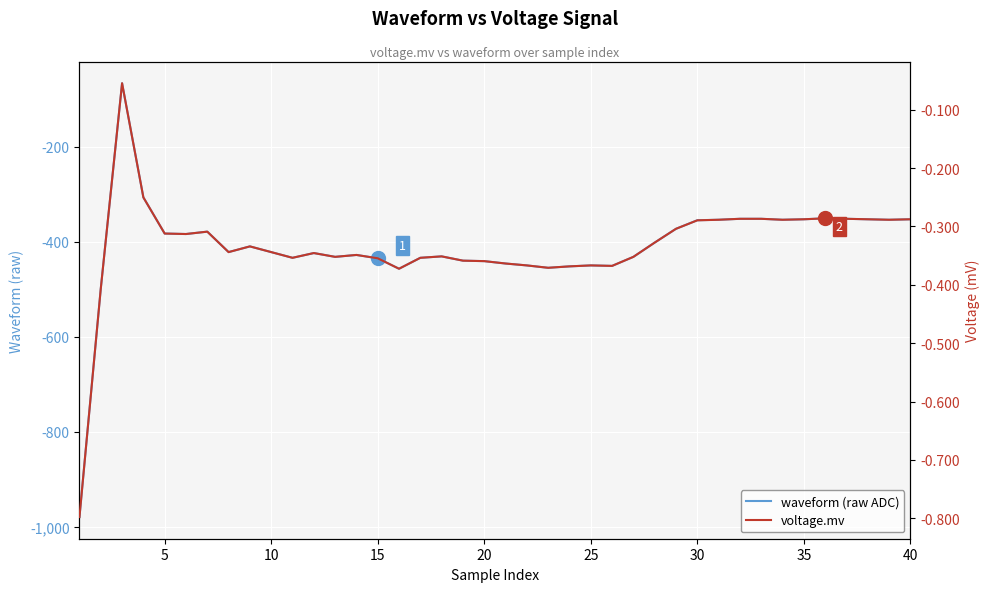

How many values in the waveform (raw ADC) series exceed -422?

19